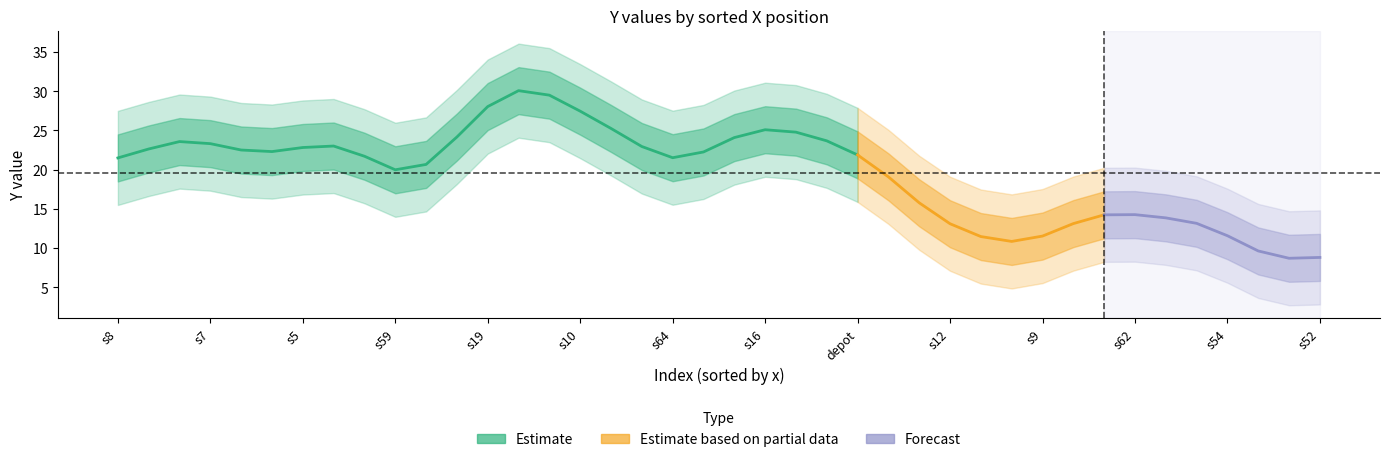

What is the minimum value shown in the chart?

2.5